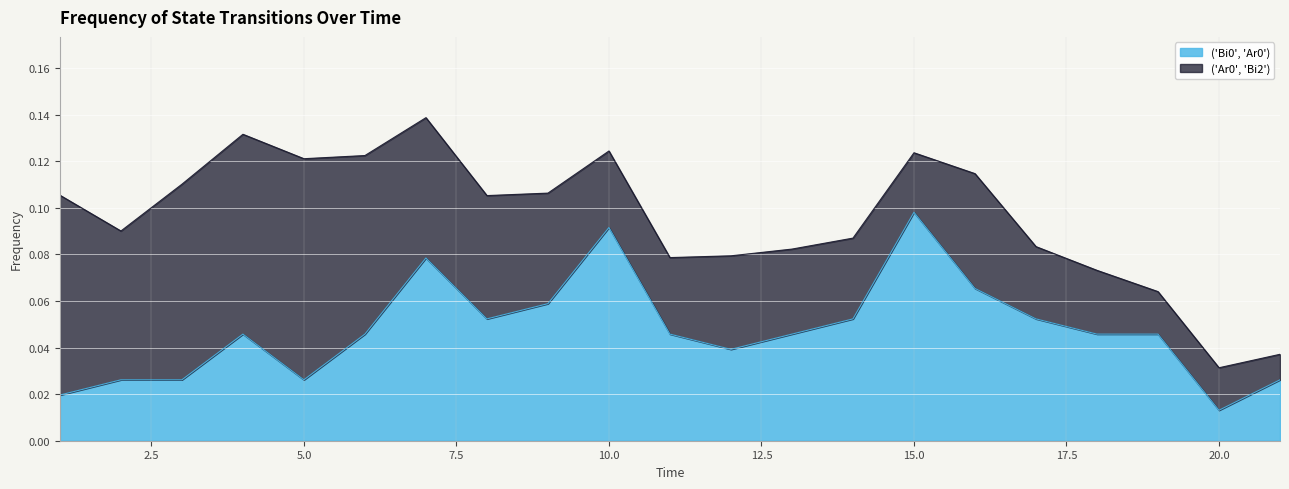

The chart shows a value of 0.1 at 16. True or false?

True